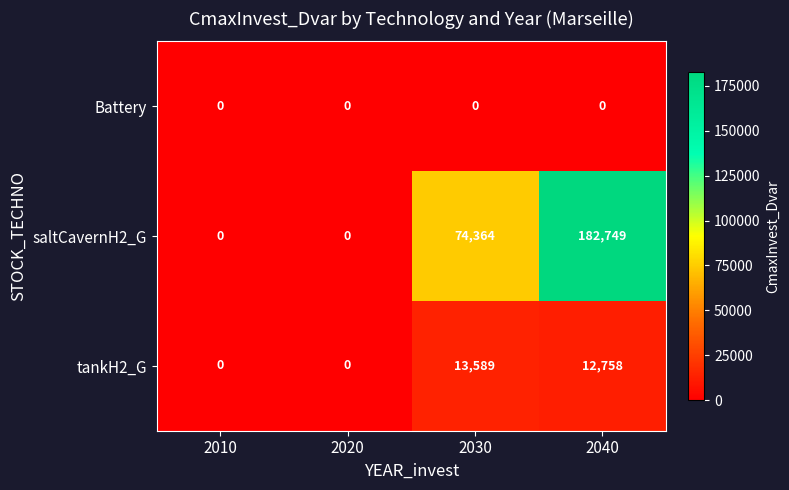

Reading left to right, what are all the values shown in this chart?

Battery: 2010=0	2020=0	2030=0	2040=0
saltCavernH2_G: 2010=0	2020=0	2030=74364	2040=182749
tankH2_G: 2010=0	2020=0	2030=13589	2040=12758